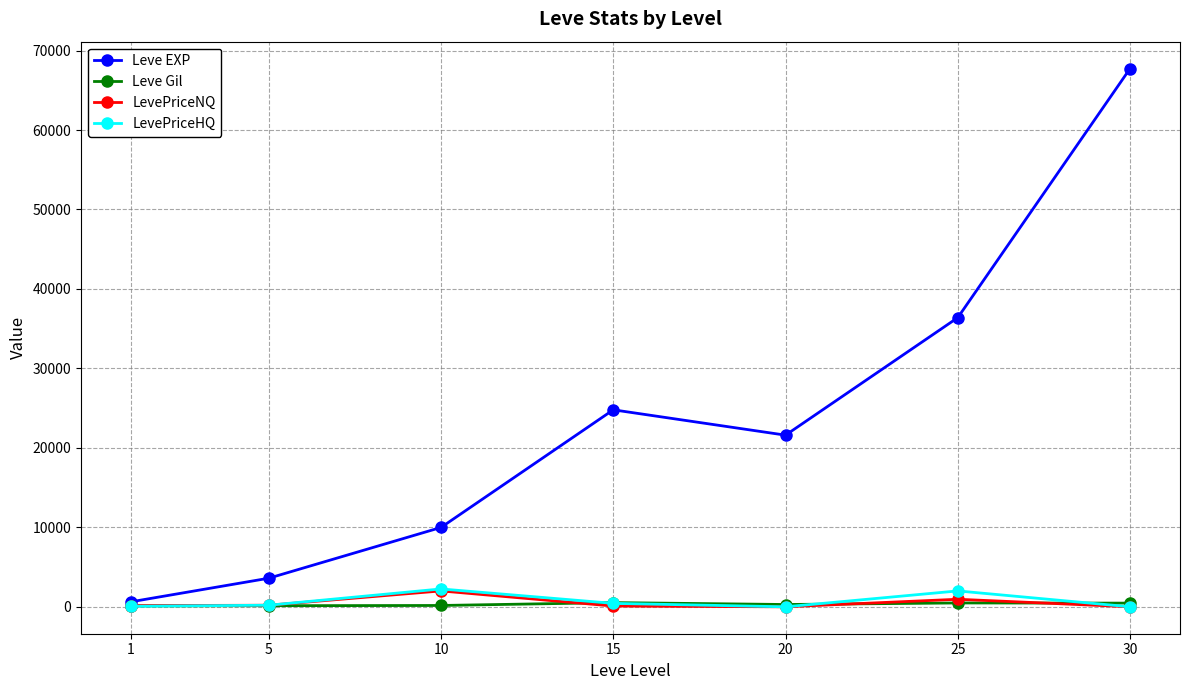

Which series has the widest spread of values?

Leve EXP